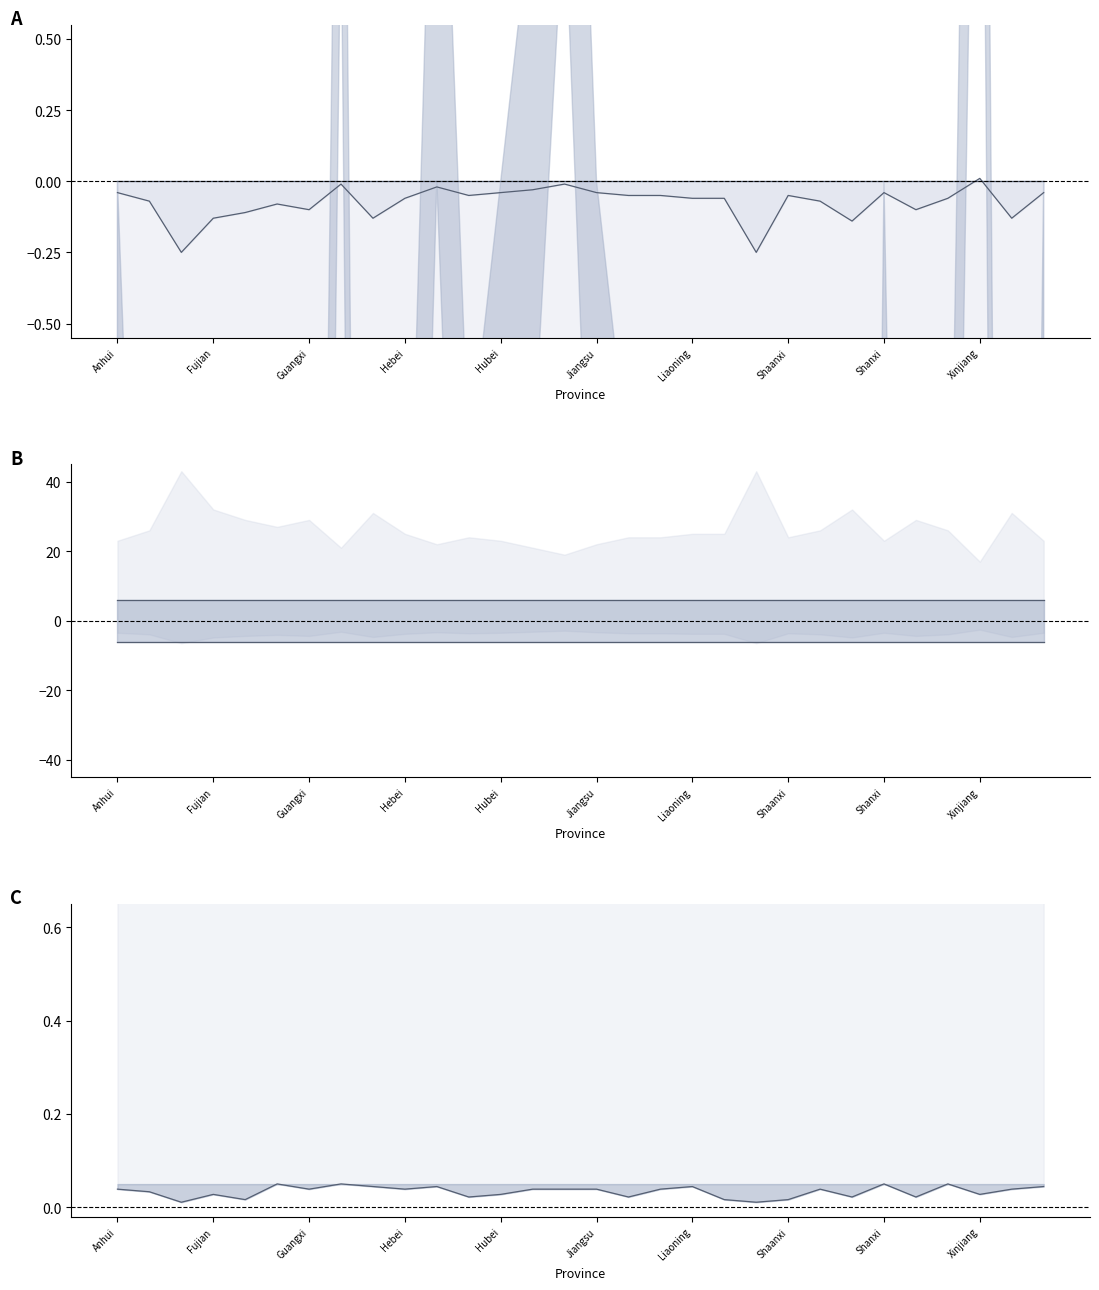

How many negative values does the S0 lower series have?

29